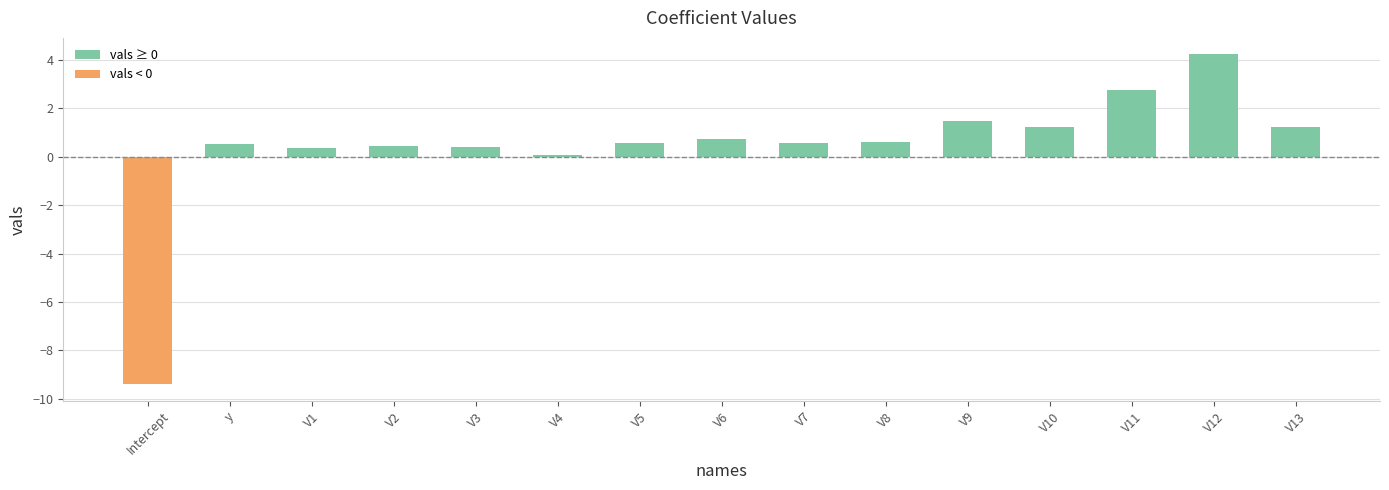

Count the number of data series in this chart.

1